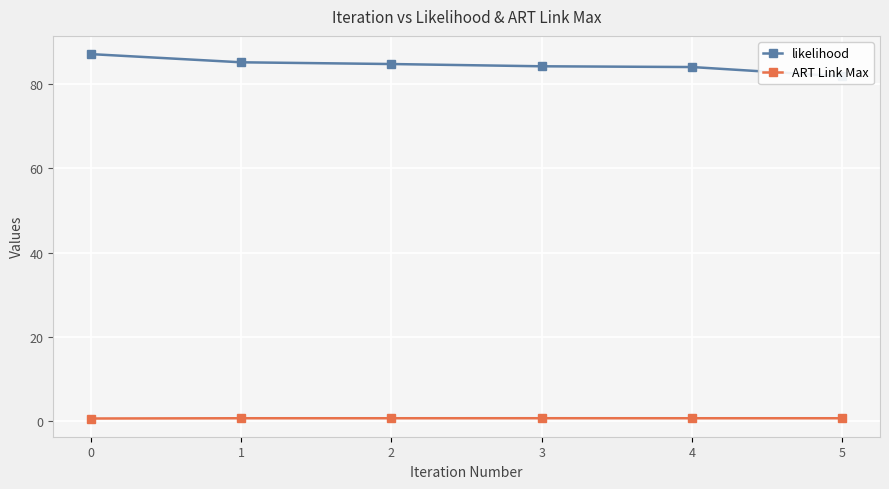

Does the chart display data point markers on the line(s)?

Yes